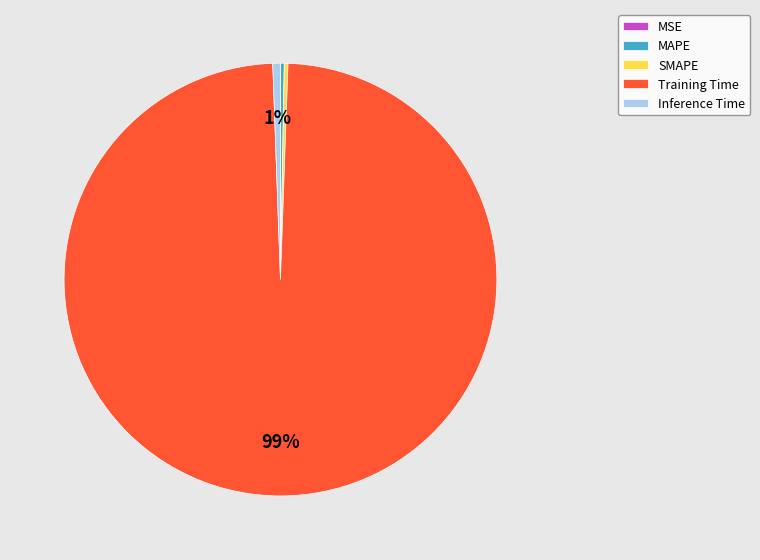

True or false: Training Time accounts for 99% of the total.

True